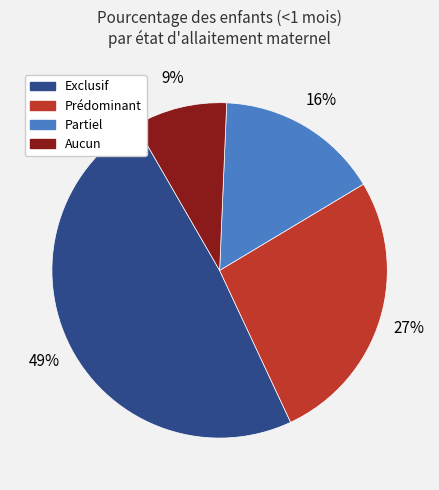

How many segments does this pie chart have?

4